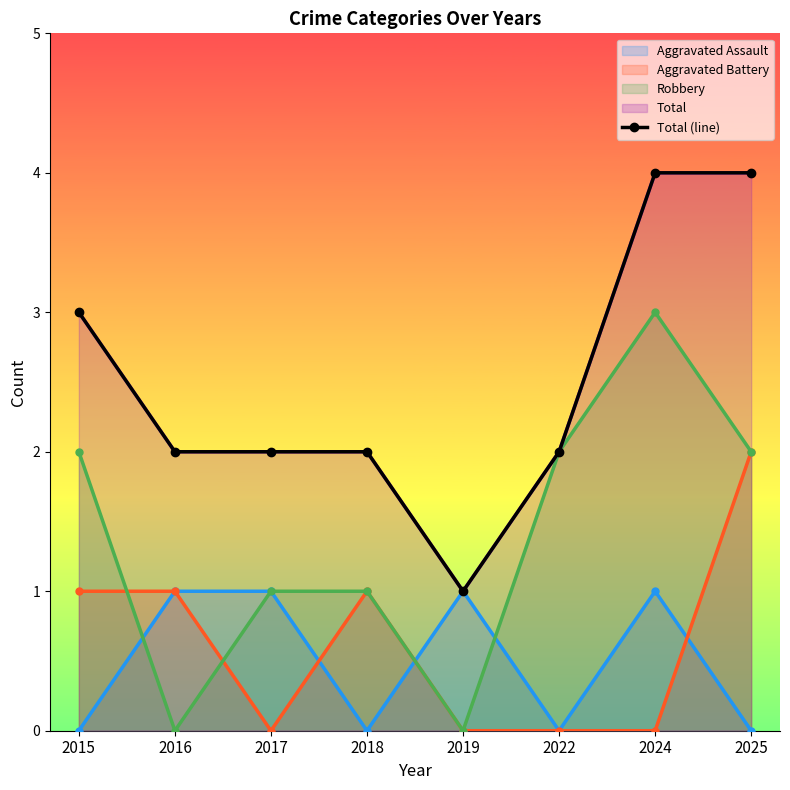

List the labels in order of value, smallest first.

2019, 2016, 2017, 2018, 2022, 2015, 2024, 2025